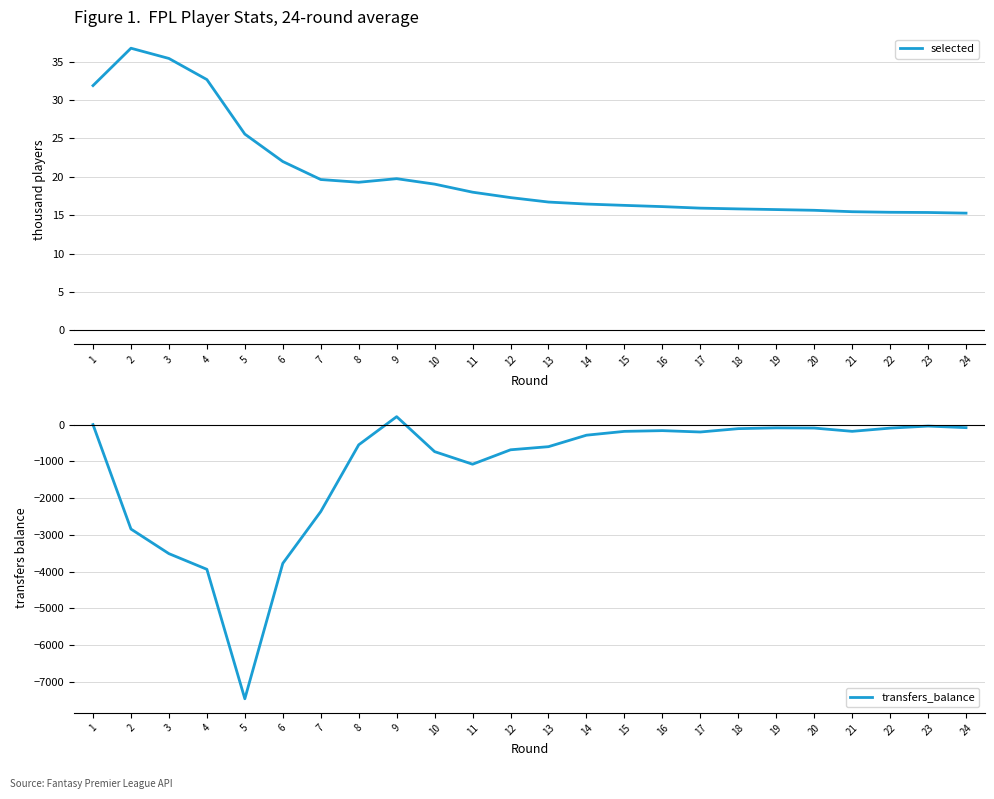

At which label does selected reach its minimum?

24